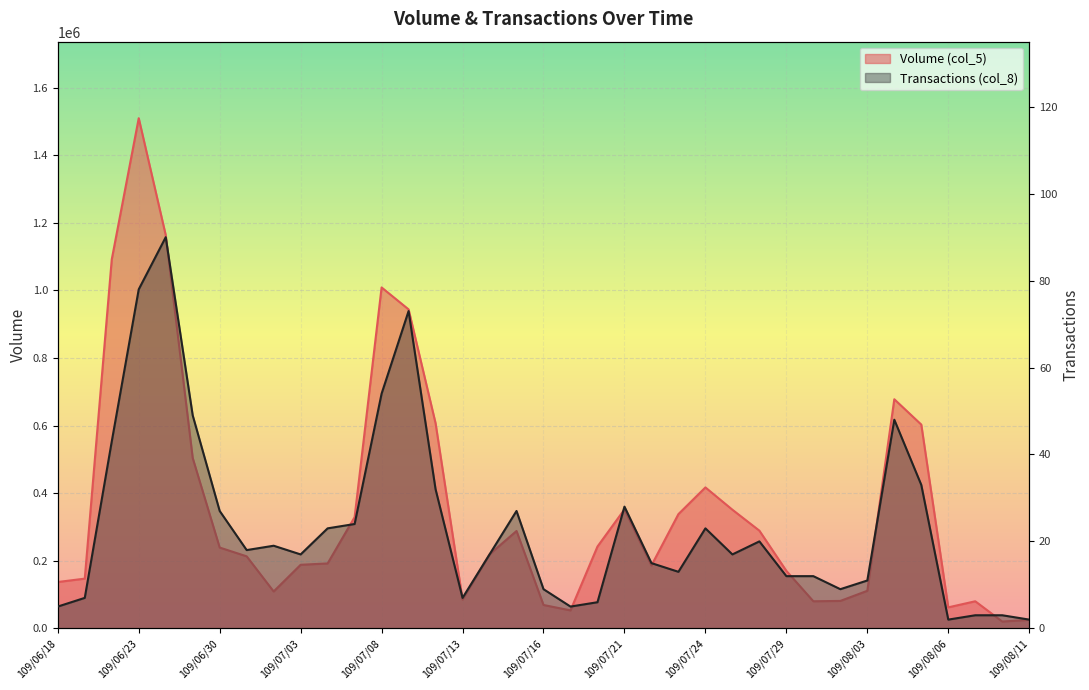

What is the label of the 7th point from the right?

109/08/03